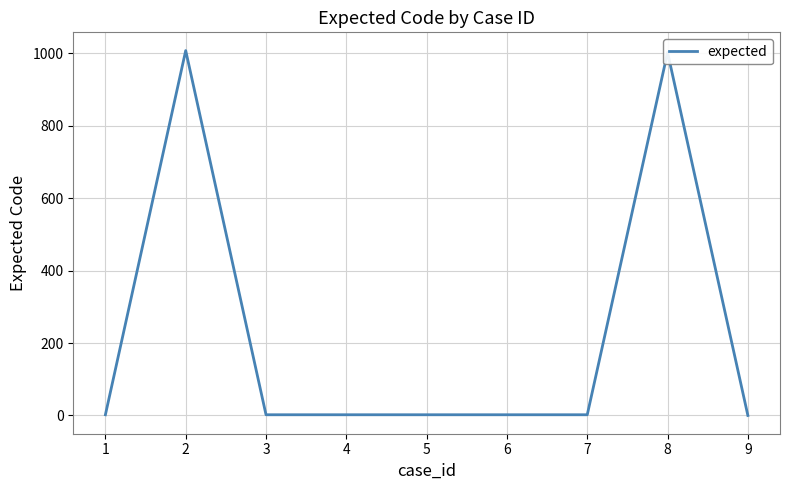

What is the average value?

225